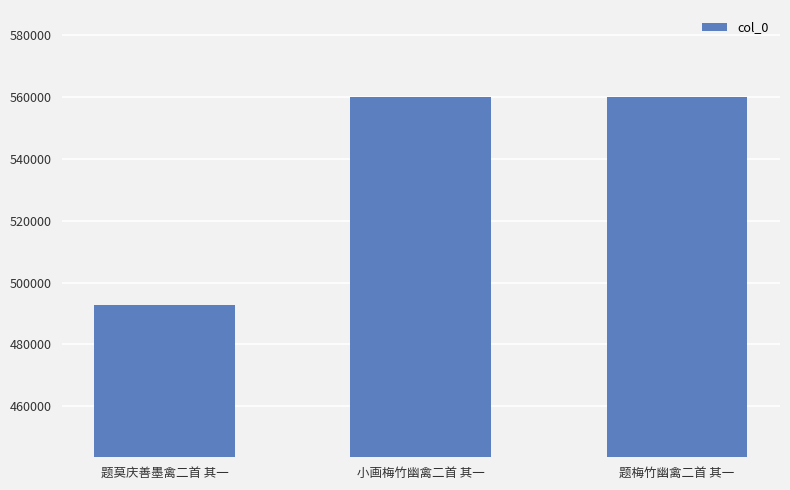

What is the label of the 1st bar from the left?

题莫庆善墨禽二首 其一